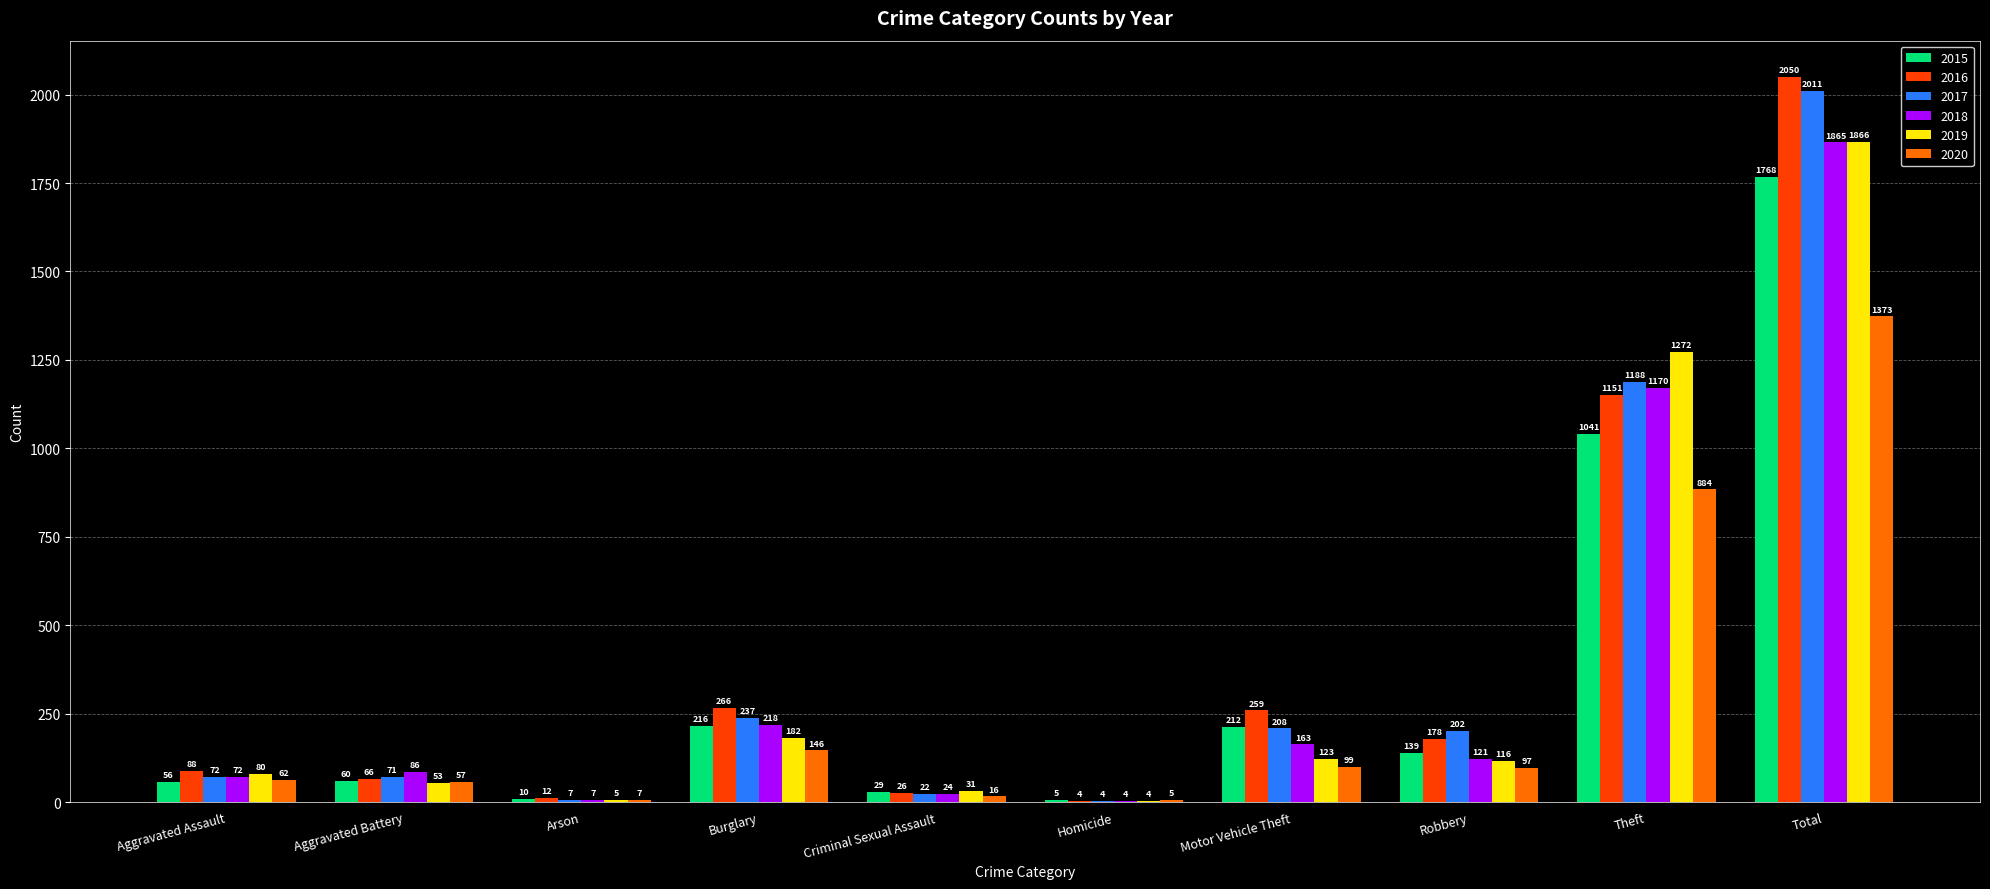

What is the approximate value of 2017 at Burglary, to the nearest 10?

240